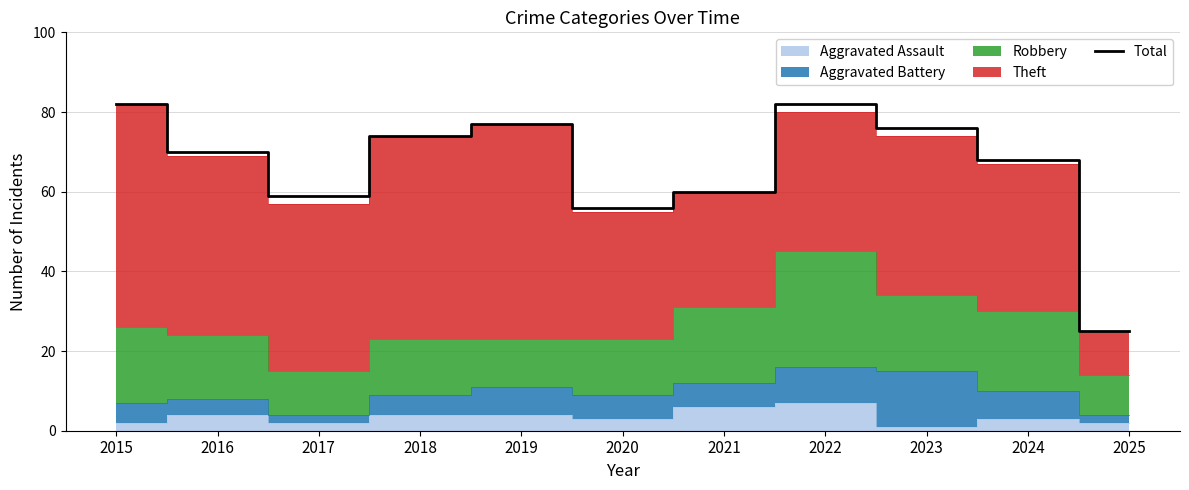

The value at 2024 is 99. True or false?

False